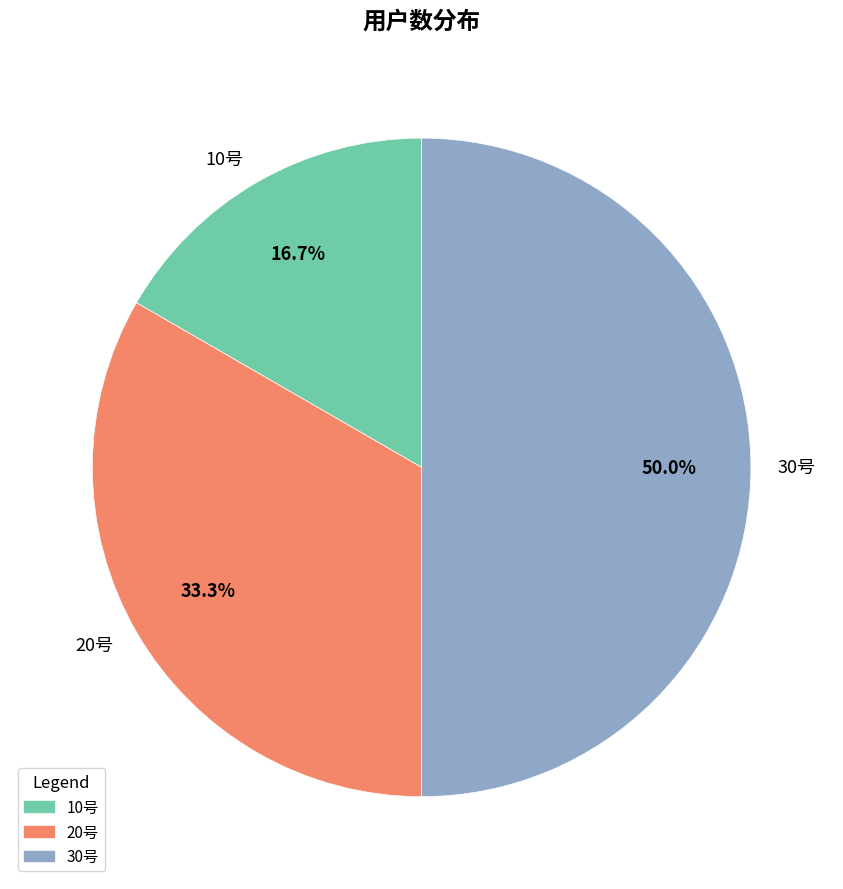

Does 10号 represent more than half of the total?

No